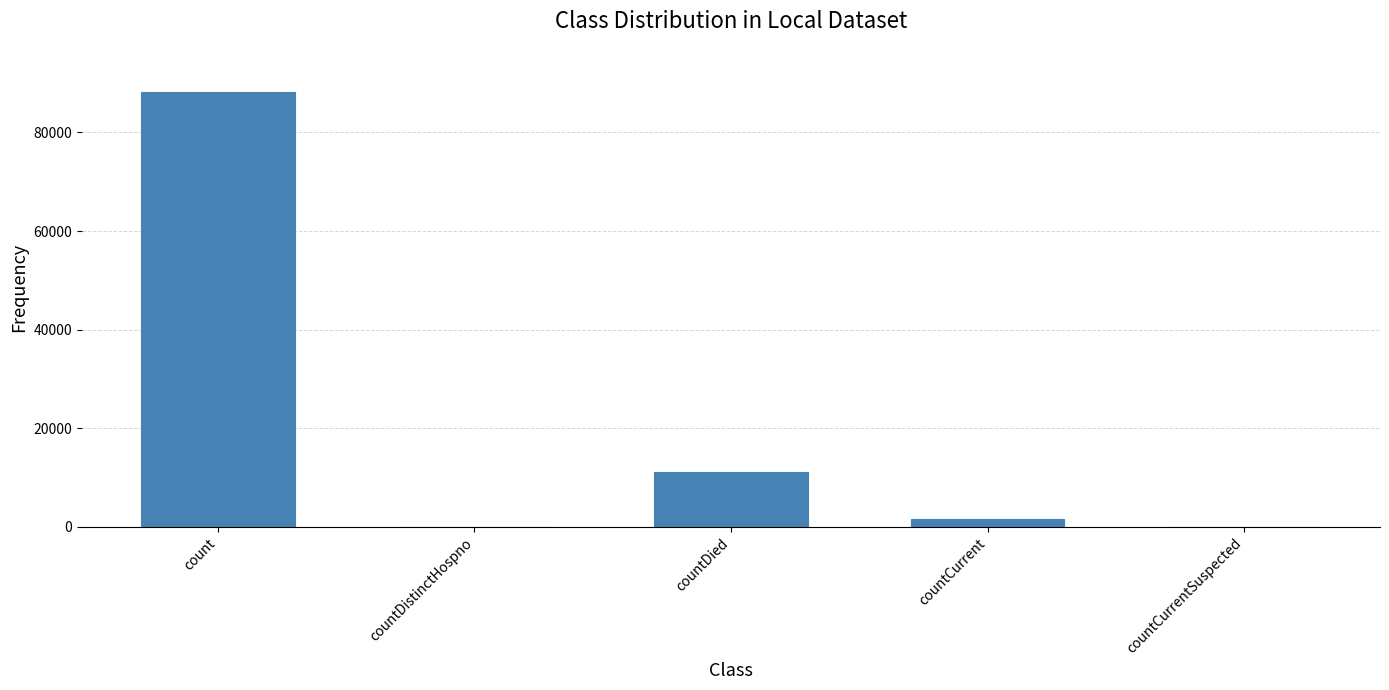

Reading left to right, what are all the values shown in this chart?

count=88153	countDistinctHospno=0	countDied=11241	countCurrent=1630	countCurrentSuspected=0